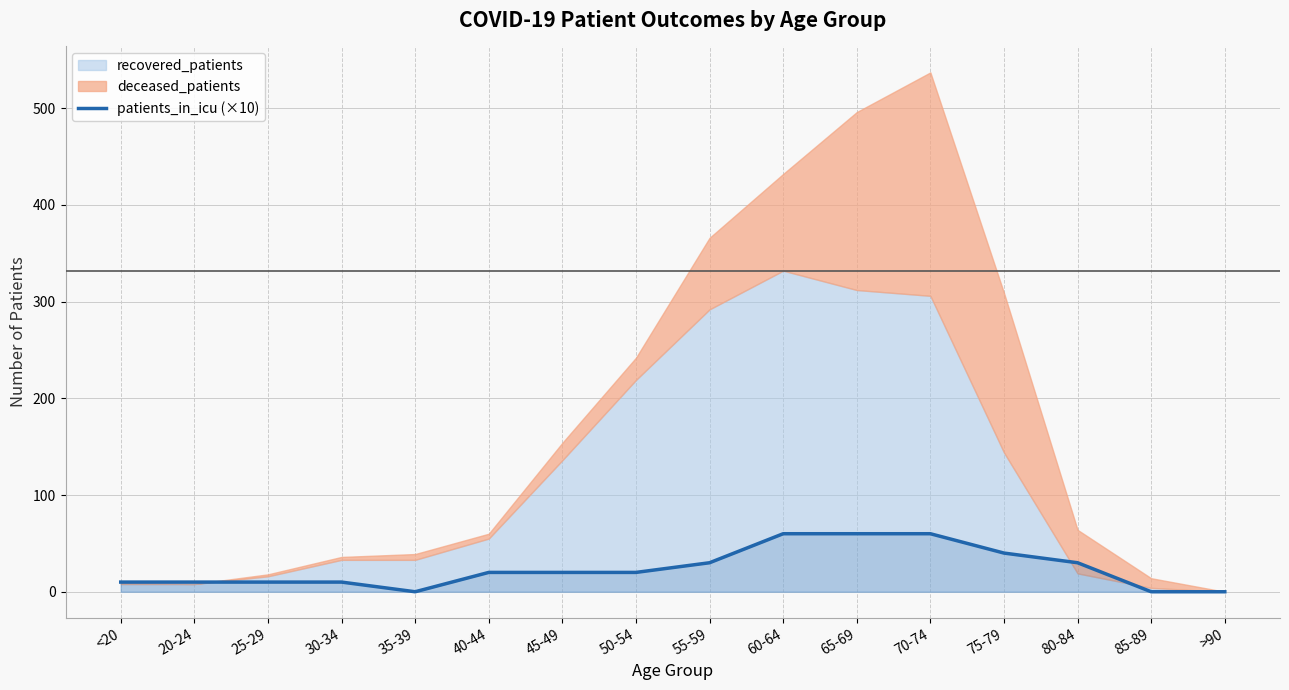

Is it true that patients_in_icu (×10) equals 25 at 60-64?

False